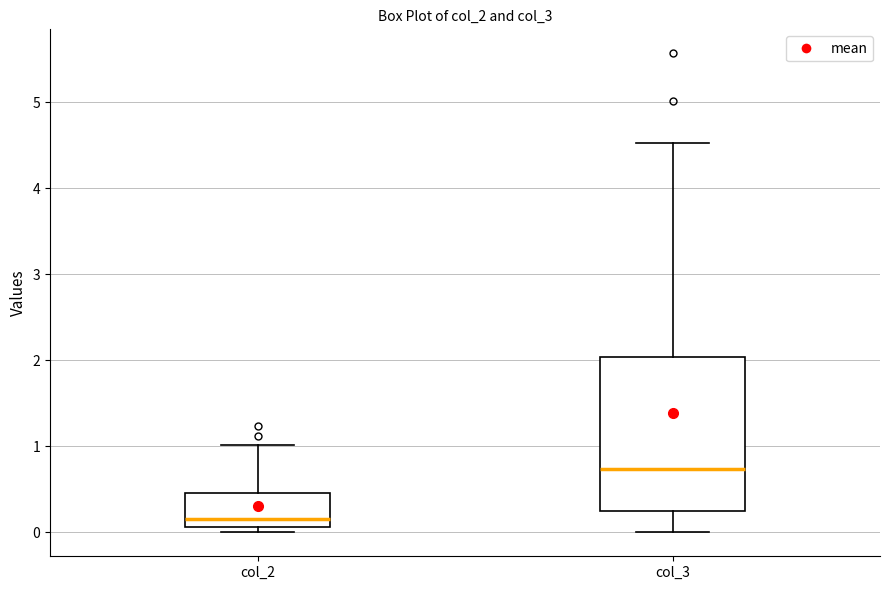

Reading left to right, read every box against the y-axis: the position of its median line, the range the box covers, and the ends of its whiskers. The values are not printed on the chart, so give them approximately, as read against the axis.

col_2: median 0.2, box 0.1 to 0.5, whiskers 0.0 to 1.0
col_3: median 0.7, box 0.3 to 2.0, whiskers 0.0 to 4.5